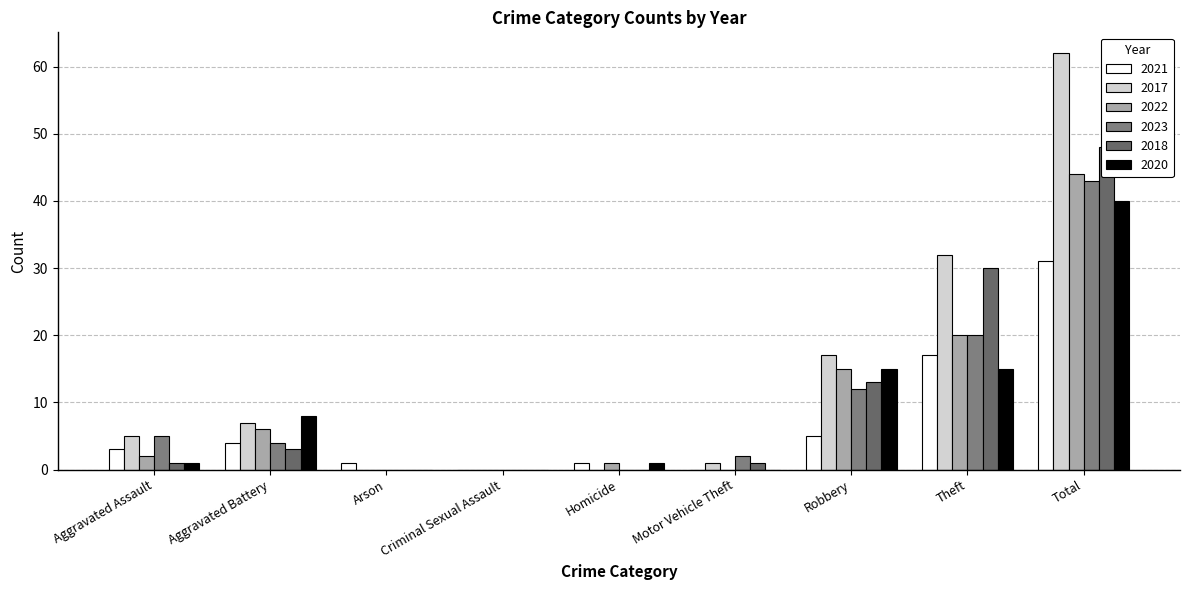

The value of 2017 at Robbery is 17. True or false?

True